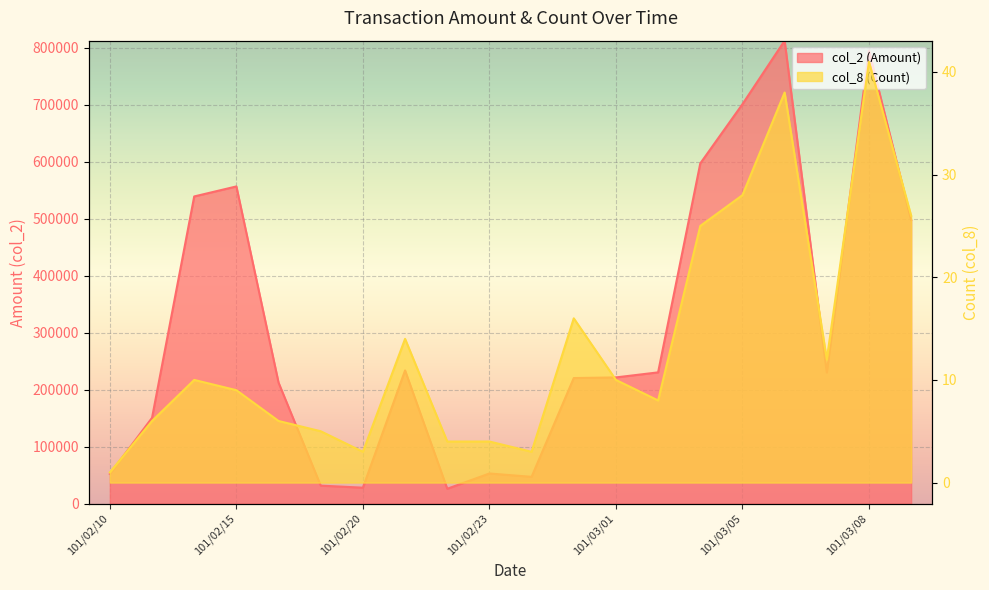

What are all the series names shown in the legend?

col_2 (Amount), col_8 (Count)